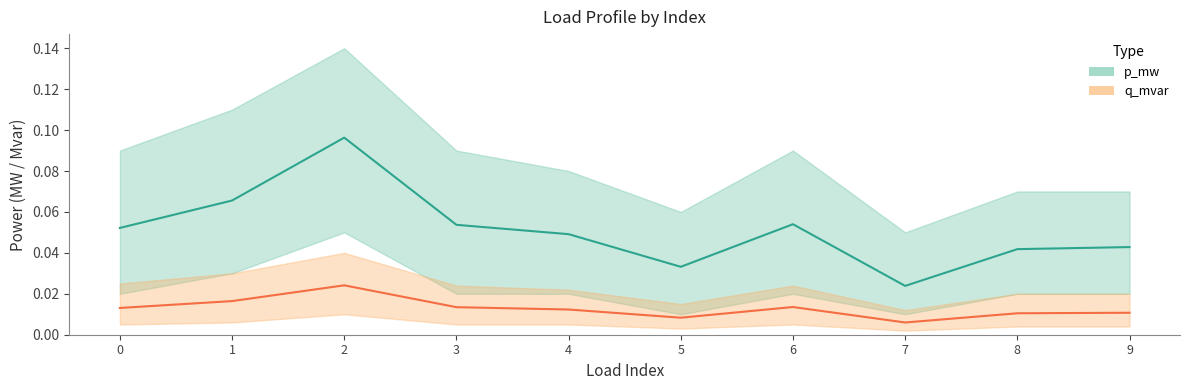

Reading right to left, transcribe all the data shown in this chart.

p_mw: 9=0.0	8=0.0	7=0.0	6=0.1	5=0.0	4=0.0	3=0.1	2=0.1	1=0.1	0=0.1
q_mvar: 9=0.0	8=0.0	7=0.0	6=0.0	5=0.0	4=0.0	3=0.0	2=0.0	1=0.0	0=0.0